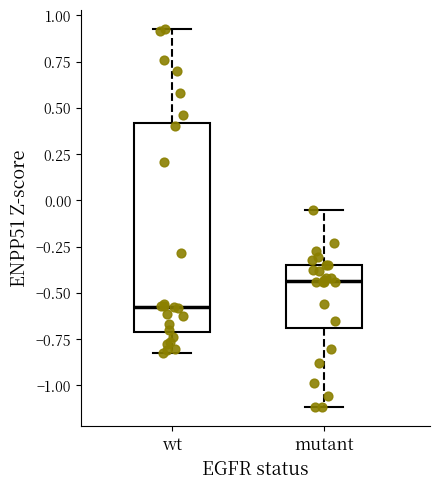

Reading left to right, read every box against the y-axis: the position of its median line, the range the box covers, and the ends of its whiskers. The values are not printed on the chart, so give them approximately, as read against the axis.

wt: median -0.55, box -0.70 to 0.40, whiskers -0.80 to 0.95
mutant: median -0.45, box -0.70 to -0.35, whiskers -1.10 to -0.05